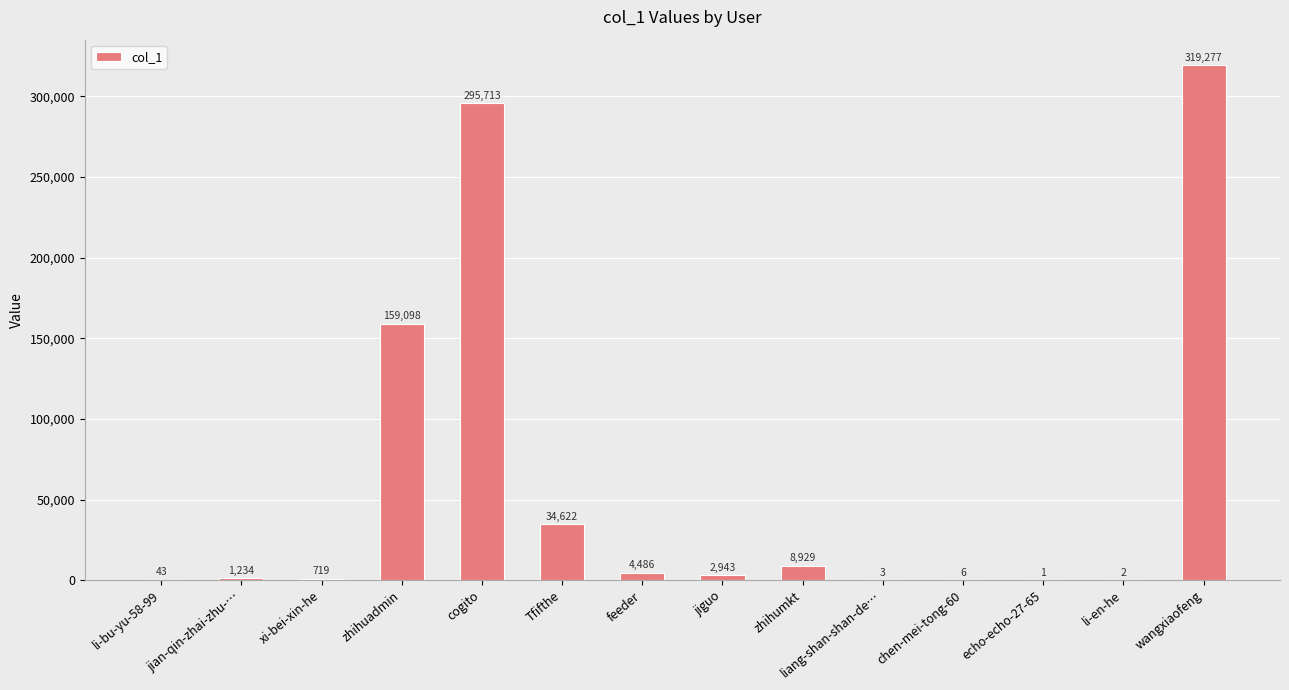

What is the sum of all values?

827076